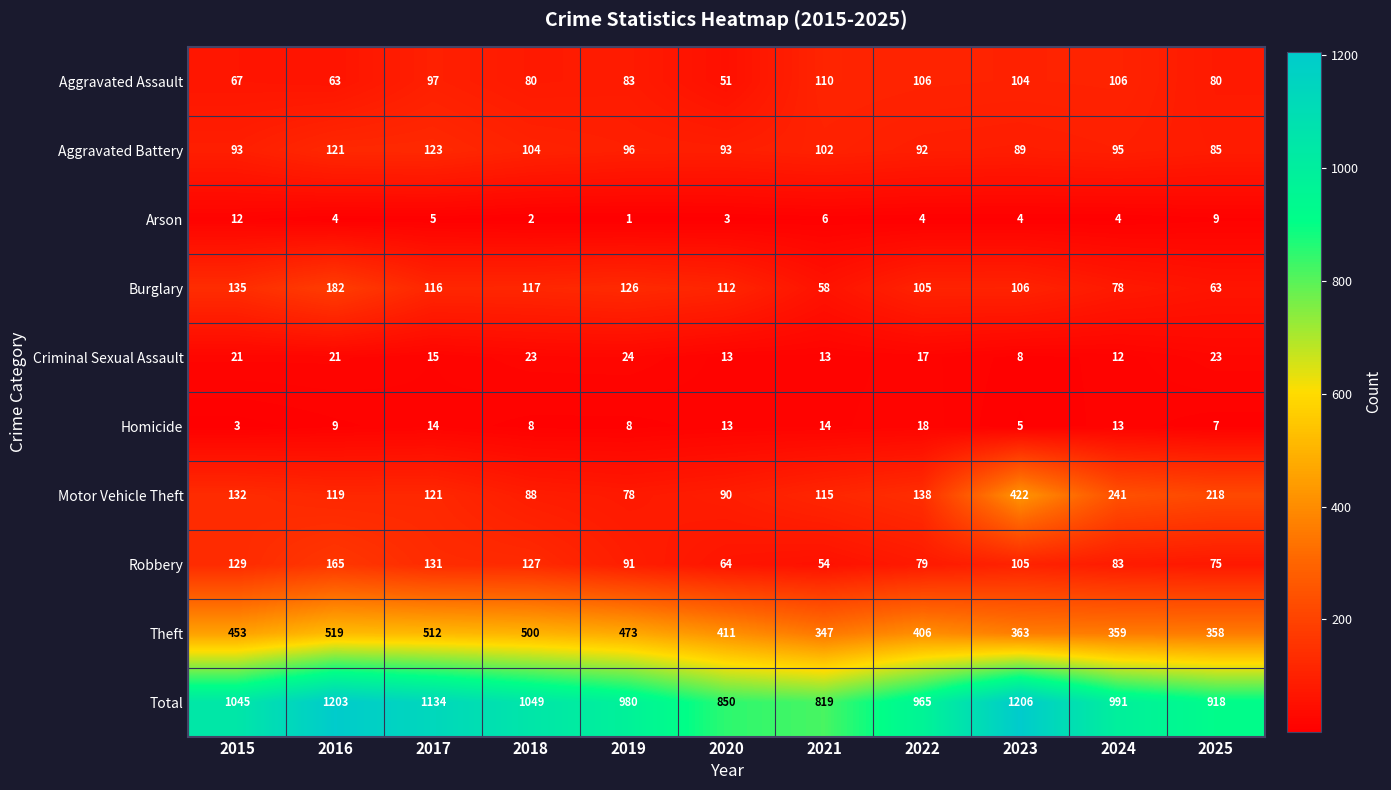

At 2021, list the series in order from smallest to largest.

Arson, Criminal Sexual Assault, Homicide, Robbery, Burglary, Aggravated Battery, Aggravated Assault, Motor Vehicle Theft, Theft, Total